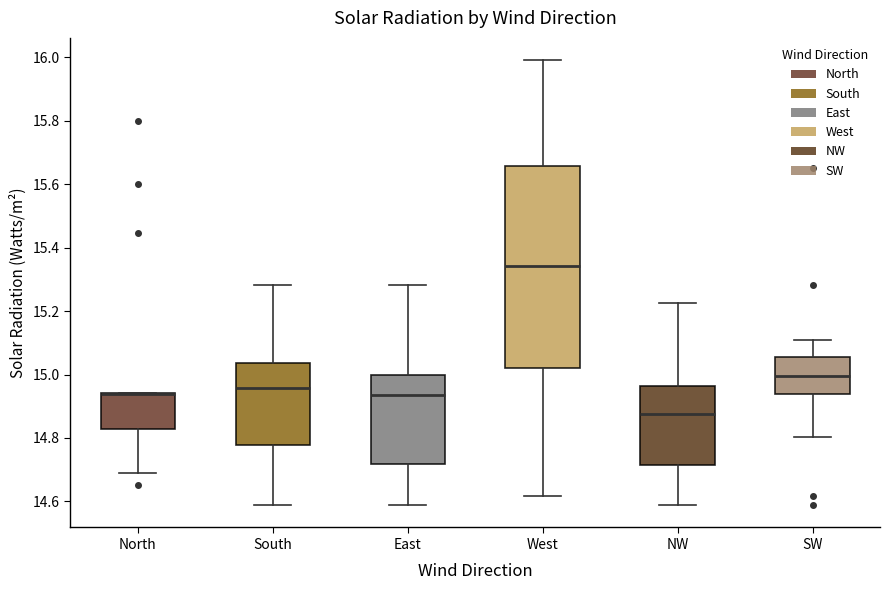

Which box is the tallest, from its lower edge to its upper edge?

West